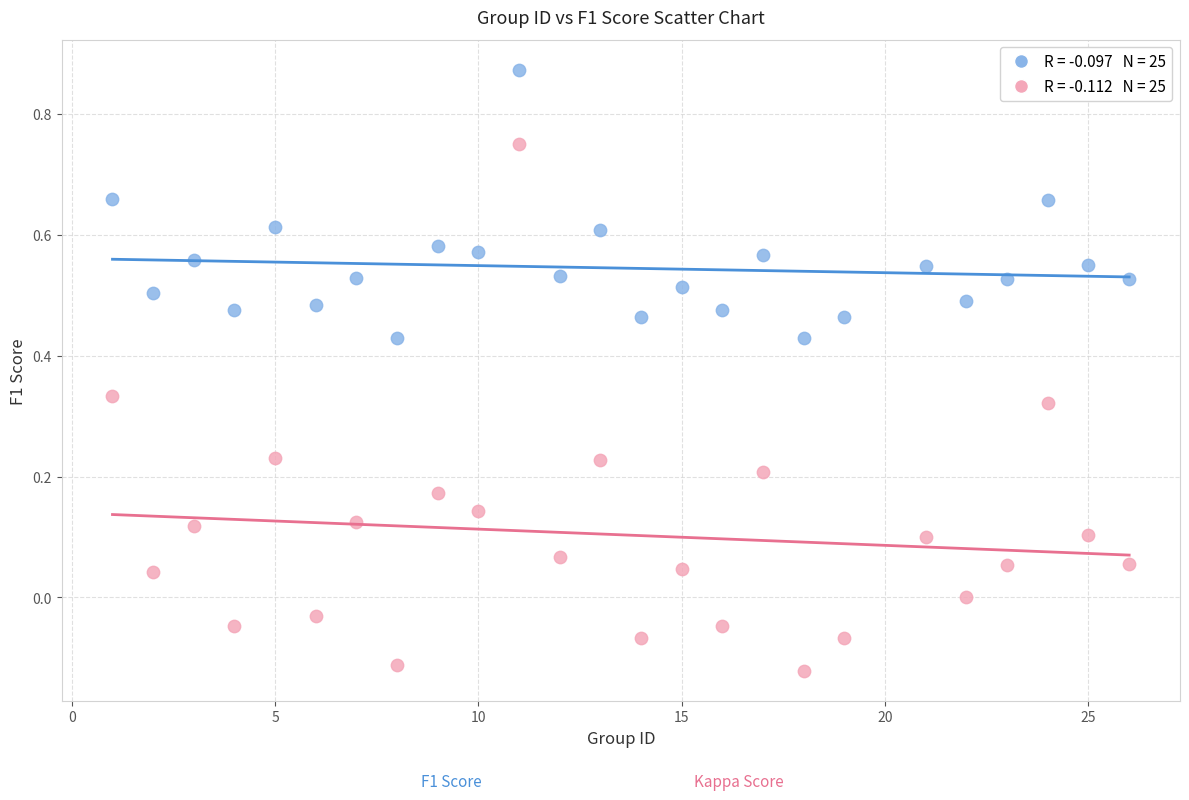

Across all data points, what is the range of X values (max minus min)?

25.0